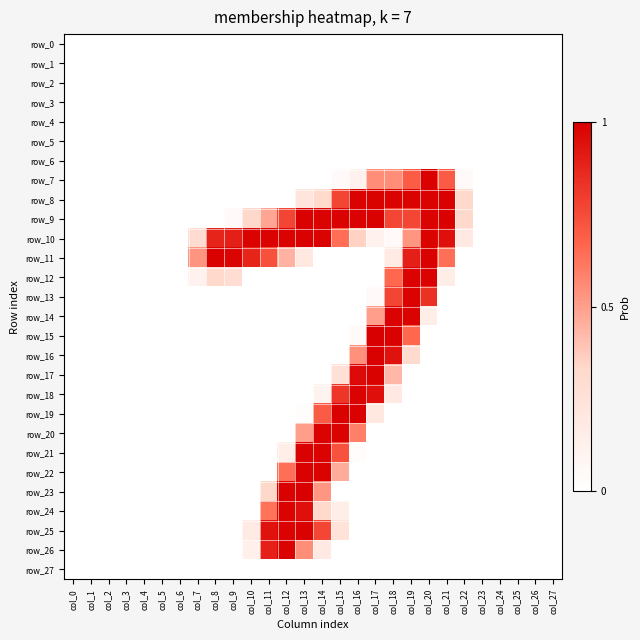

Which series changed the most between col_7 and col_20?

row_7